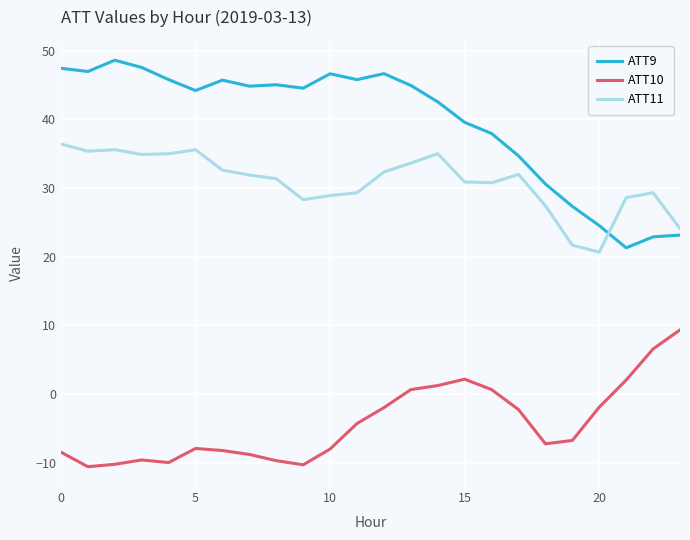

Which series has the largest total across all categories?

ATT9